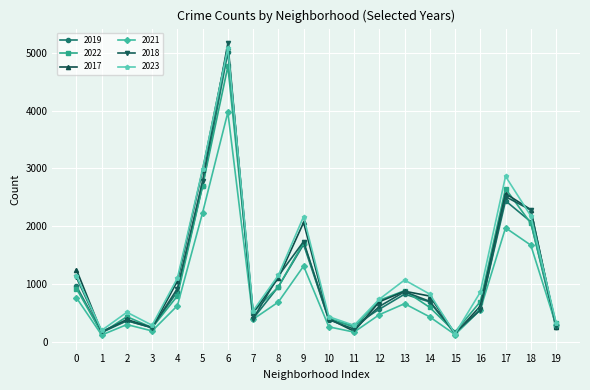

True or false: 2023 has more than 1 points higher than both neighbors.

True